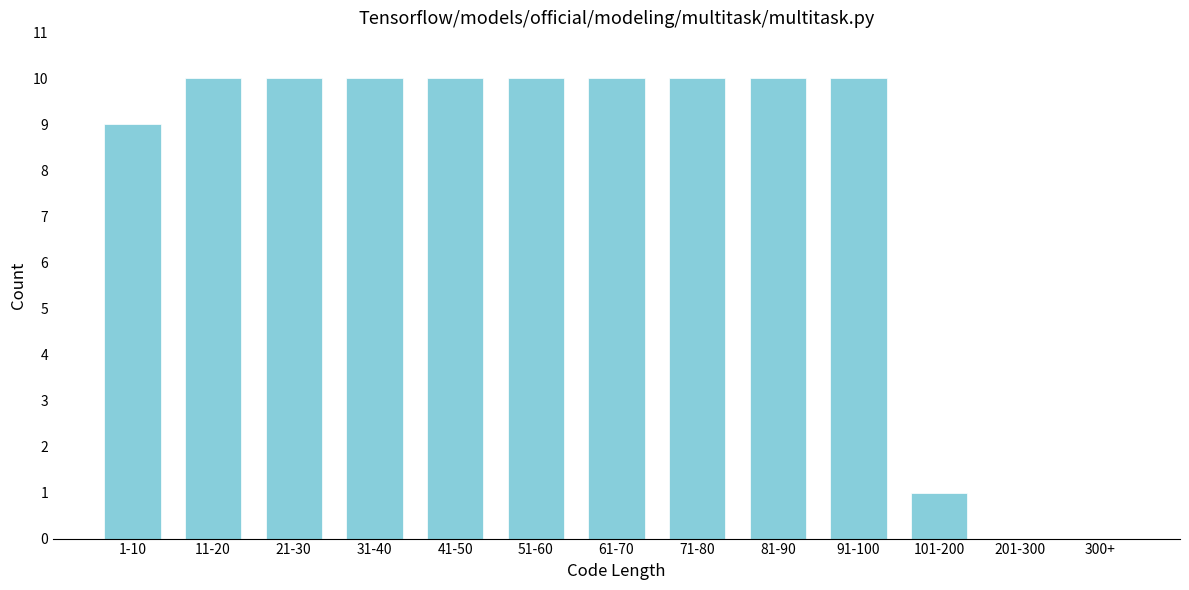

Reading right to left, extract all data points from this chart.

300+=0	201-300=0	101-200=1	91-100=10	81-90=10	71-80=10	61-70=10	51-60=10	41-50=10	31-40=10	21-30=10	11-20=10	1-10=9